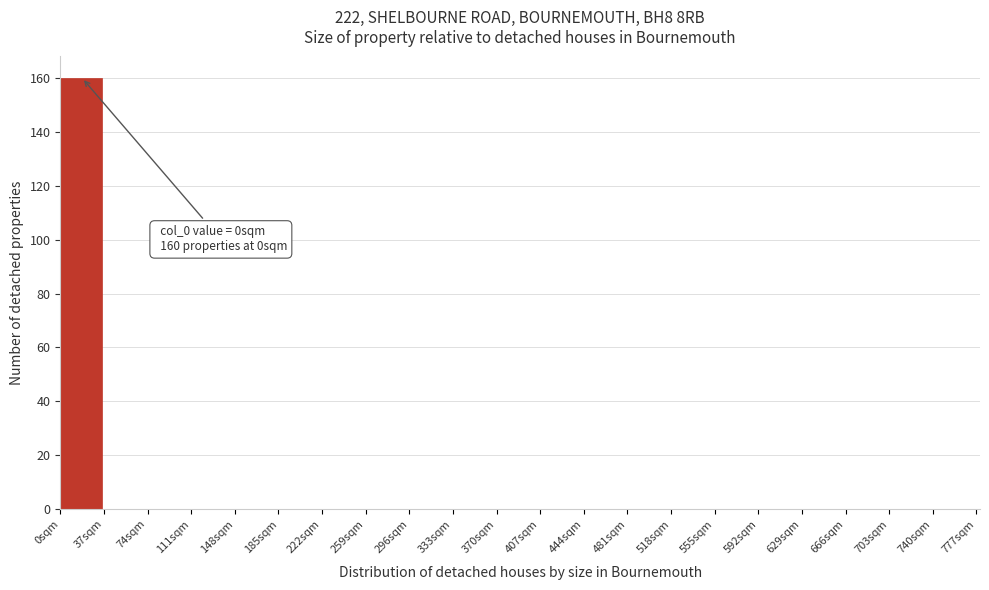

Which range on the x-axis has the tallest bar?

0 to 37